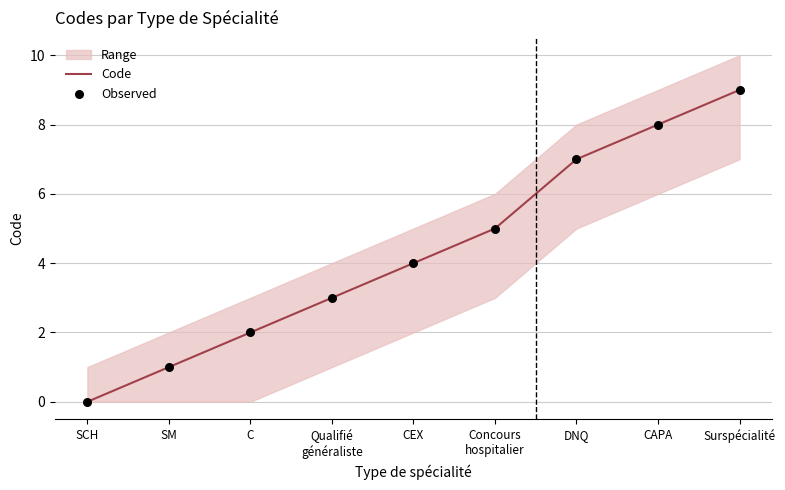

Is the value of Code at Qualifié
généraliste greater than the value of Observed at DNQ?

No